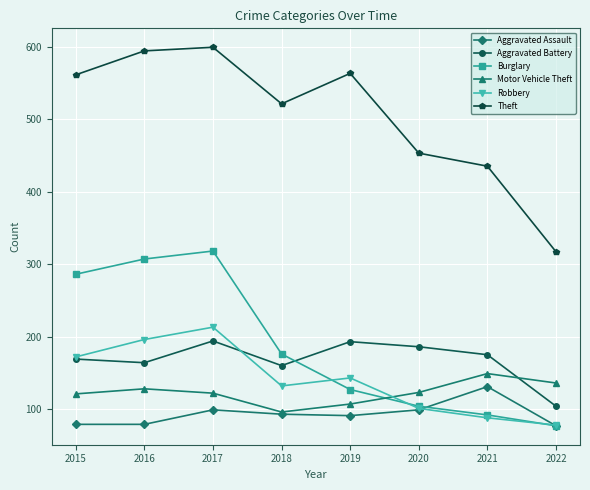

Is the value of Robbery at 2021 greater than the value of Burglary at 2017?

No